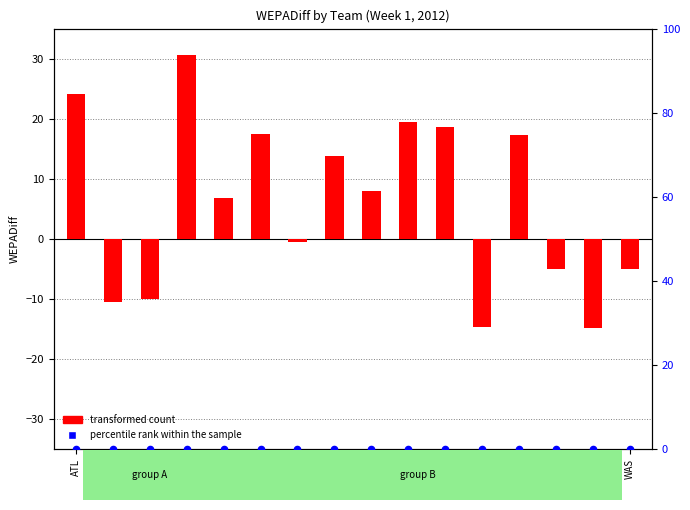

At how many categories does at least one series exceed 15?

6